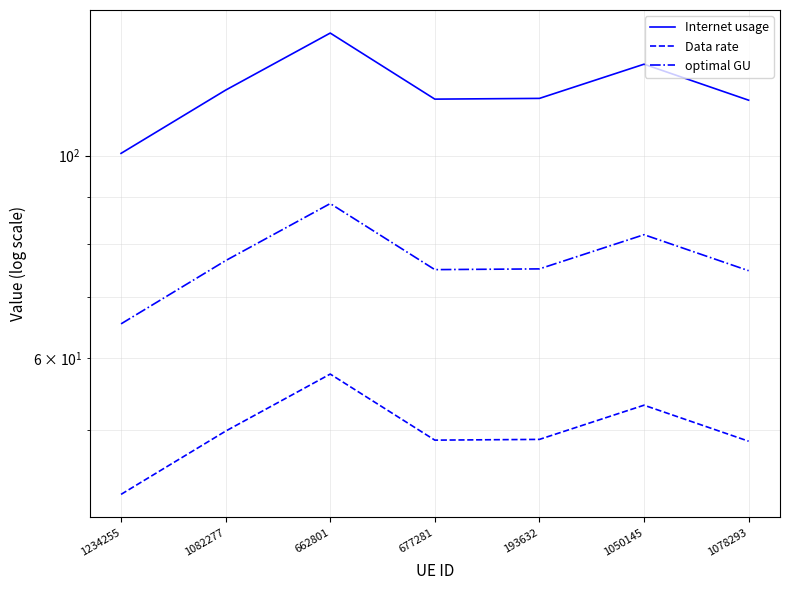

True or false: optimal GU and Internet usage intersect in this chart.

False